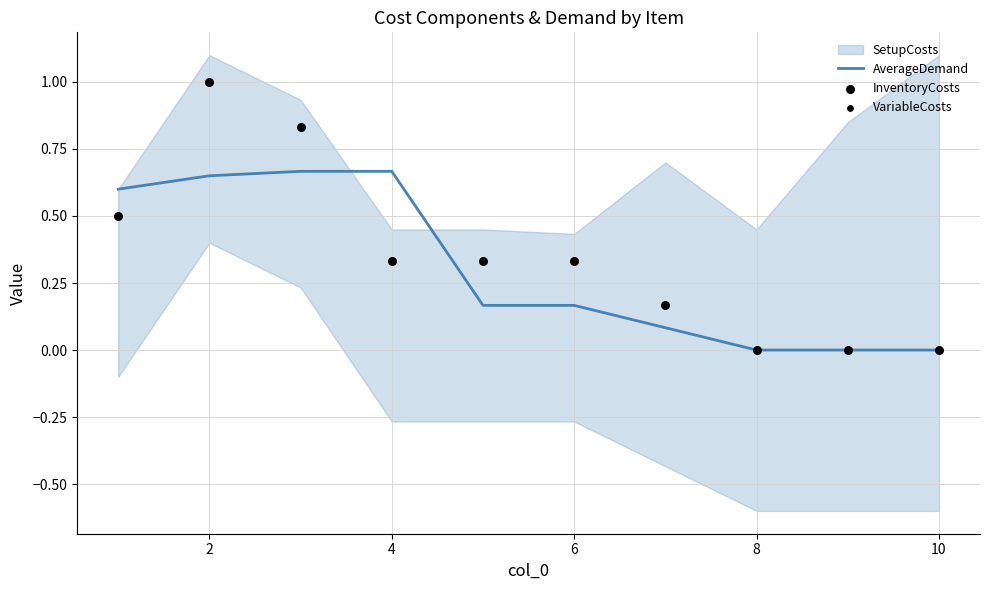

Is it true that AverageDemand equals -0.3 at 8?

False